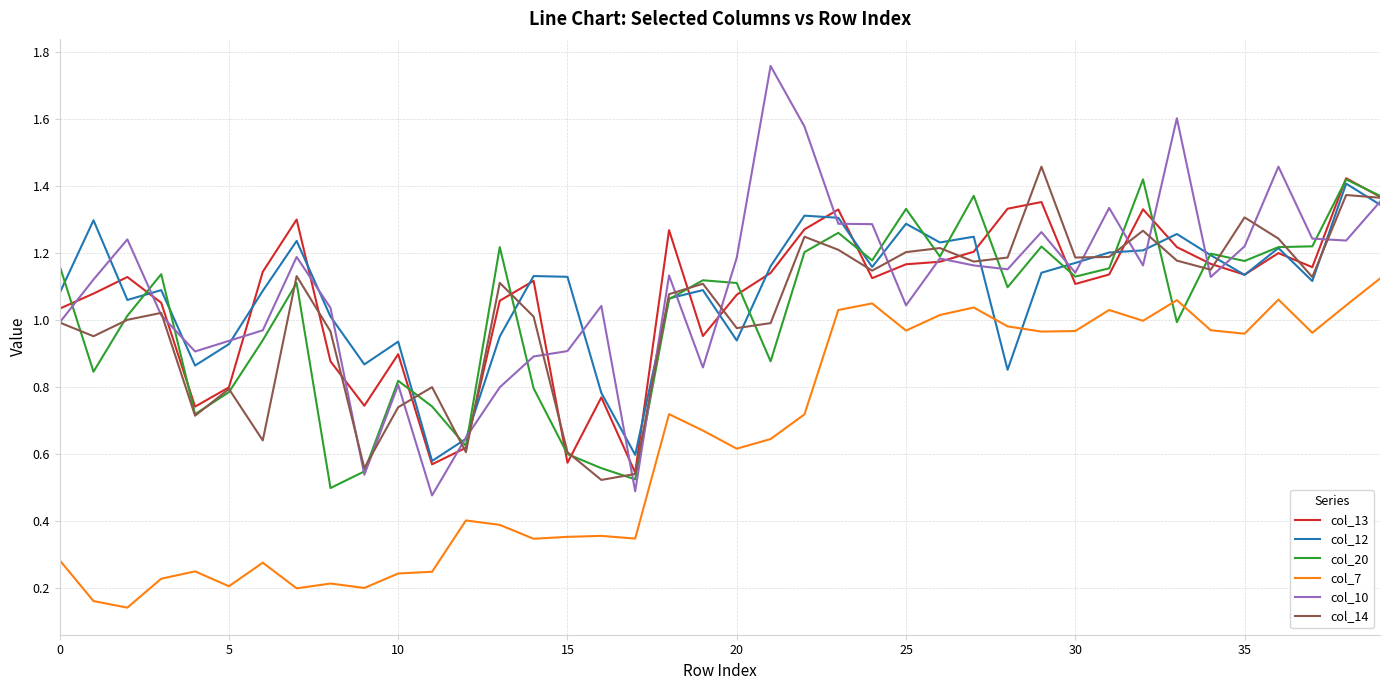

Which series ends up on top after the final intersection of col_12 and col_7?

col_12